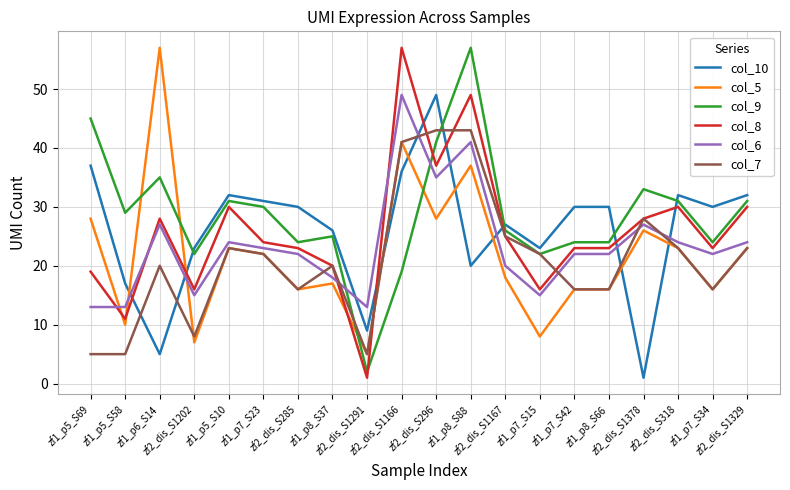

True or false: col_5 and col_9 intersect in this chart.

True